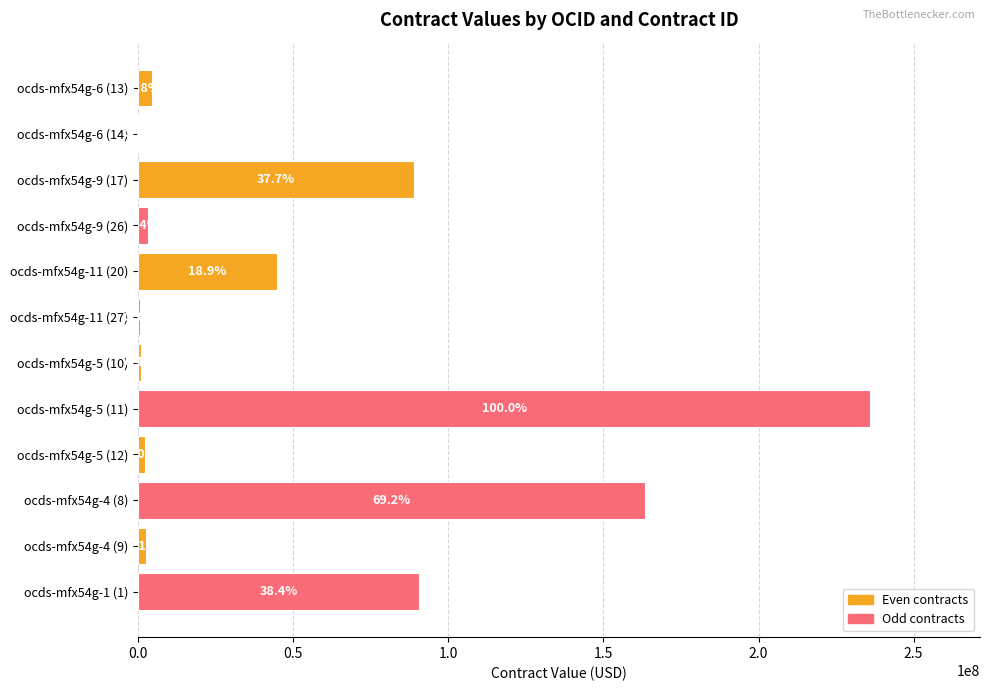

What is the difference between the maximum and second lowest values?

235351720.8